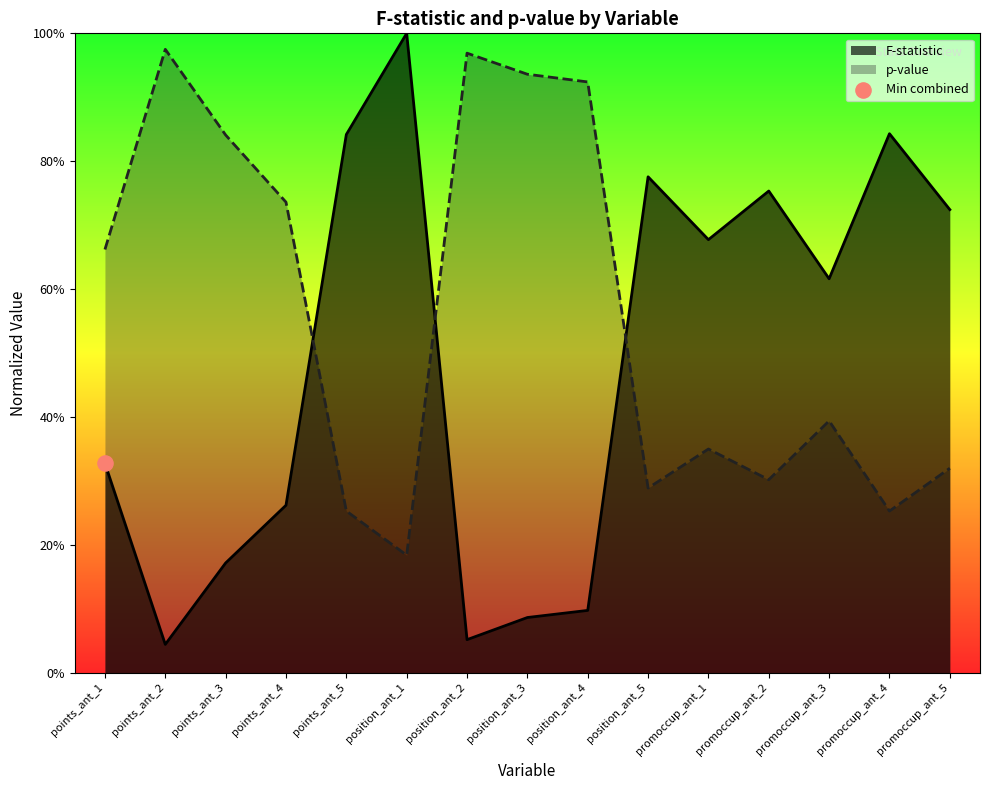

At which category is the sum across all series the highest?

position_ant_1